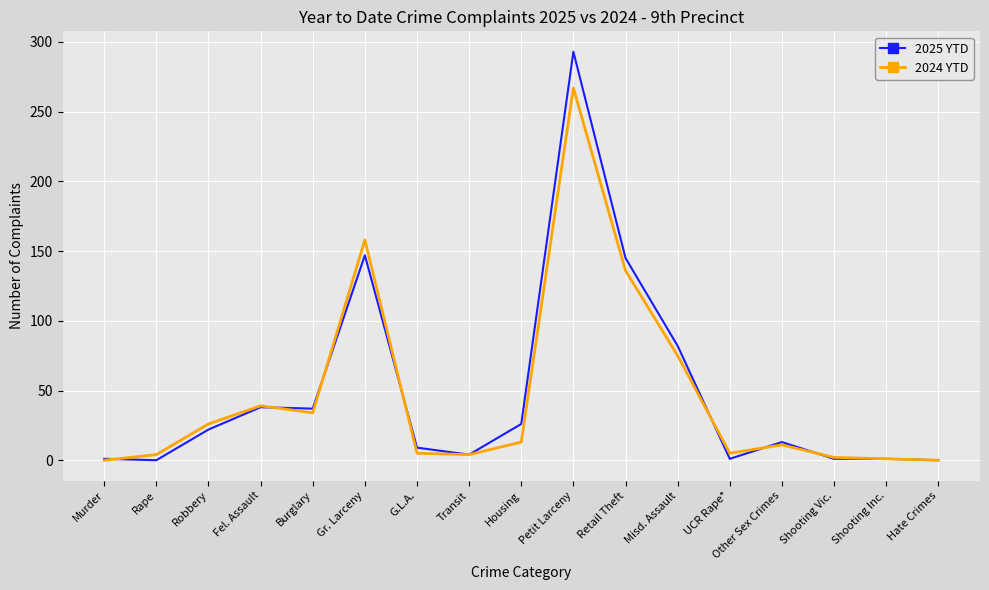

What is the average value of the 2025 YTD series?

48